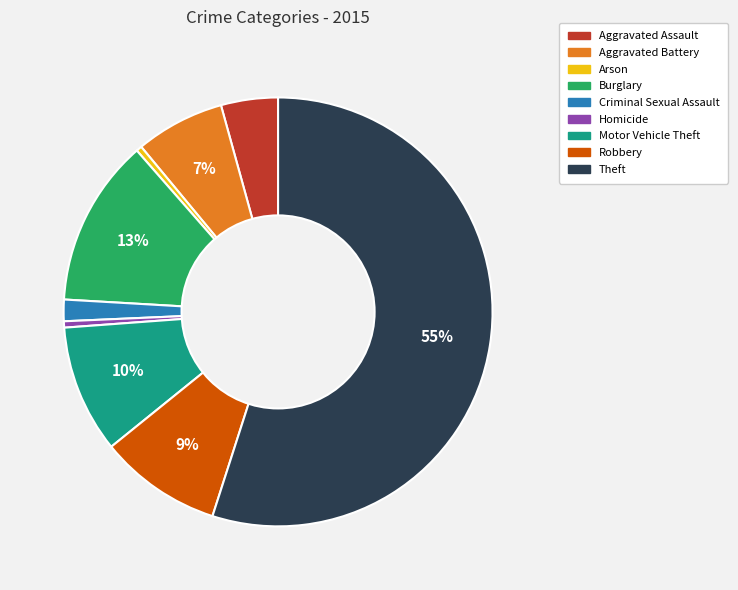

Is the sum of Motor Vehicle Theft and Homicide greater than half?

No